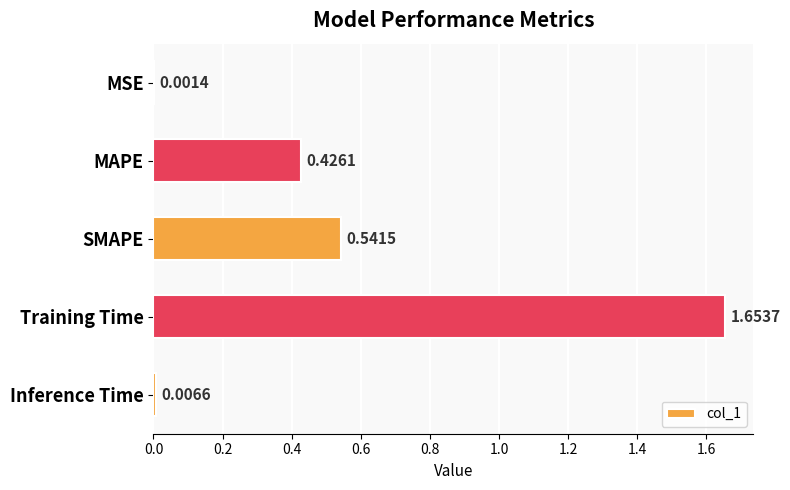

At which category does the chart reach its peak across all series?

Training Time